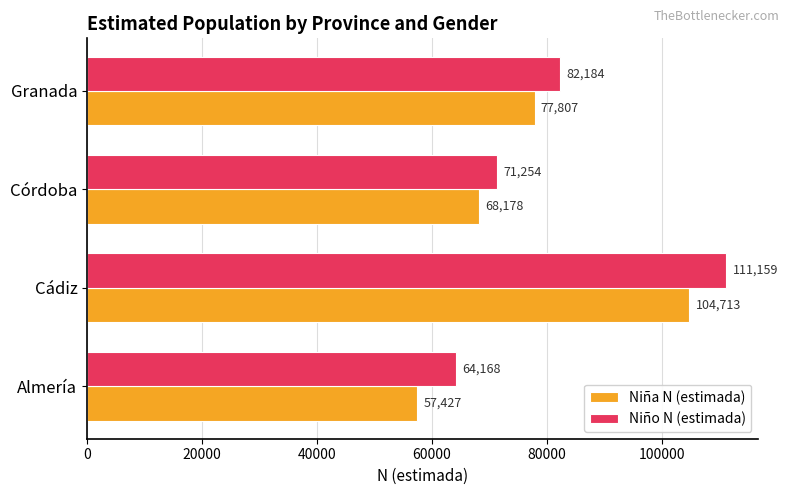

What is the difference between the Niño N (estimada) values at Cádiz and Granada?

28975